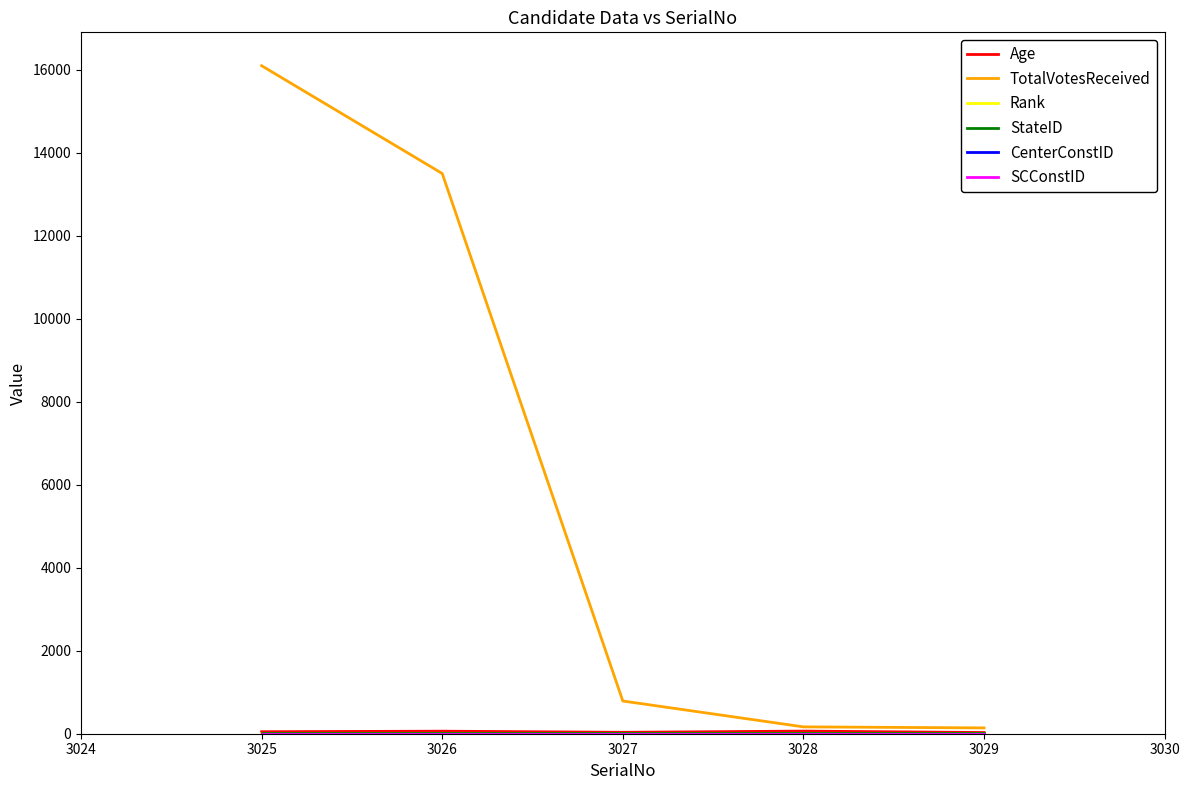

Which series has the largest total across all categories?

TotalVotesReceived